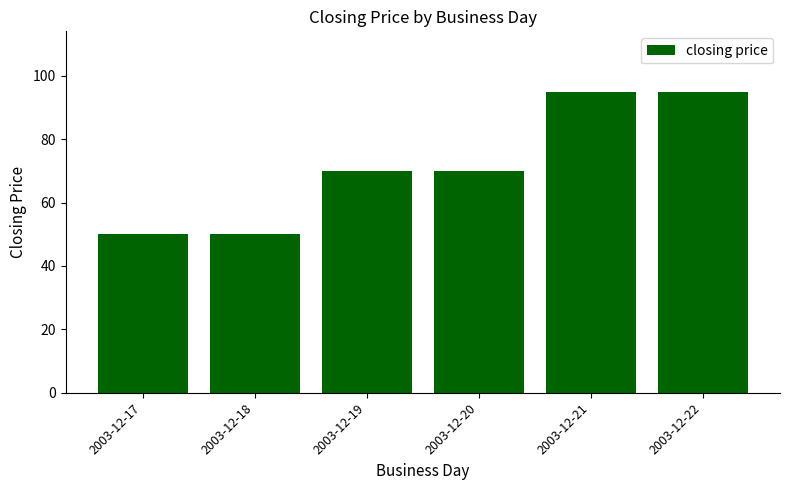

What is the value of the 6th bar from the left?

95